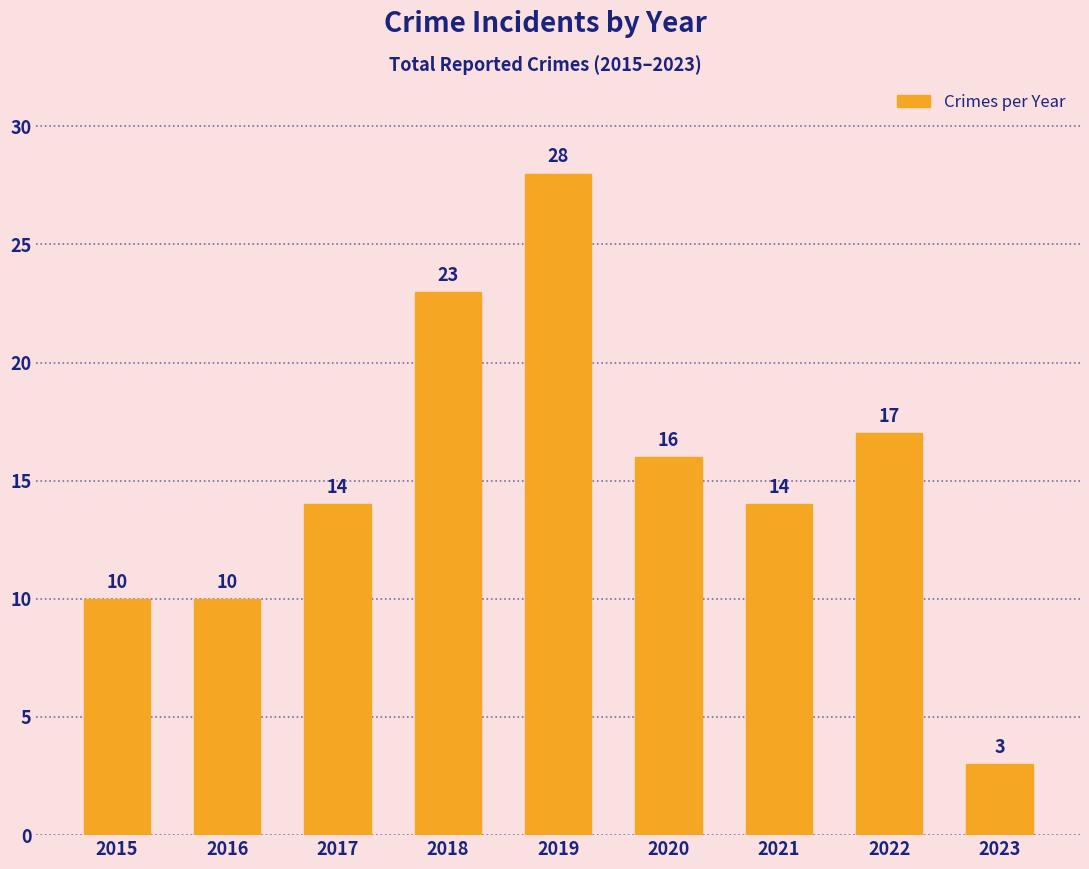

Reading left to right, transcribe all the data shown in this chart.

2015=10	2016=10	2017=14	2018=23	2019=28	2020=16	2021=14	2022=17	2023=3